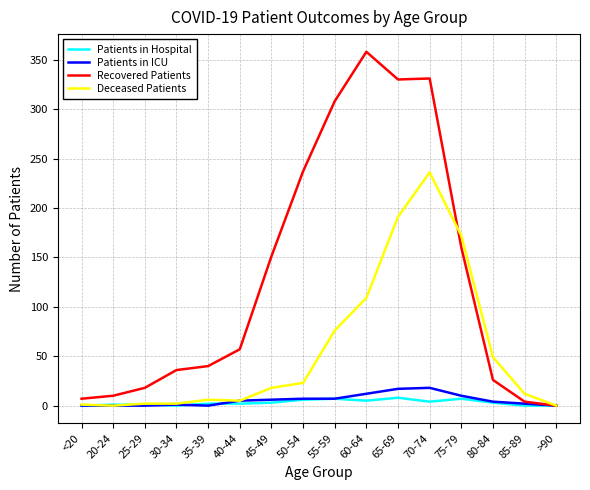

Is it true that Recovered Patients equals 160 at 75-79?

True